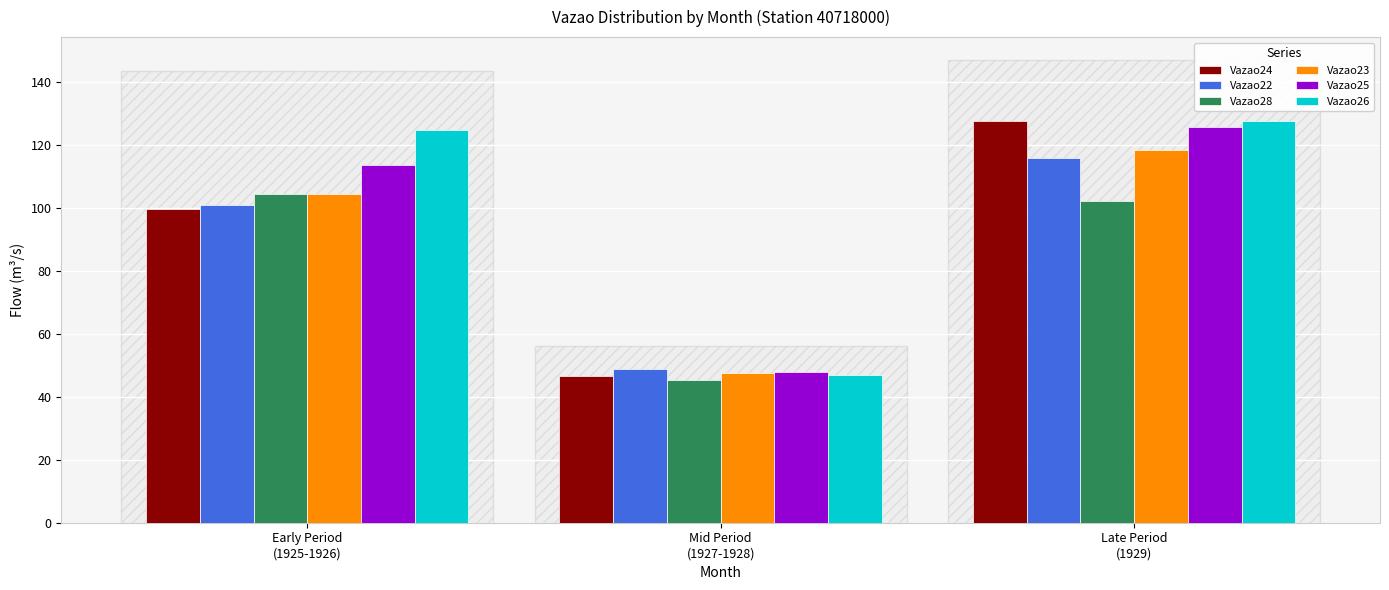

Is it true that Vazao26 equals 127.8 at Late Period
(1929)?

True